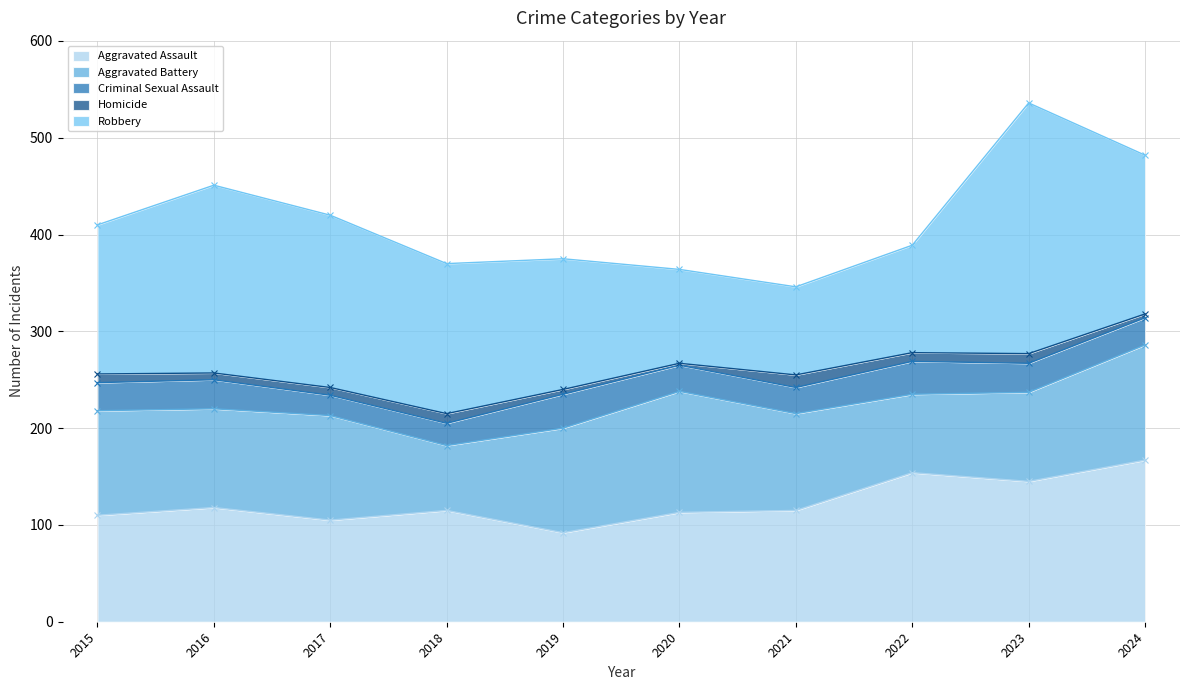

True or false: Criminal Sexual Assault and Aggravated Battery intersect in this chart.

False